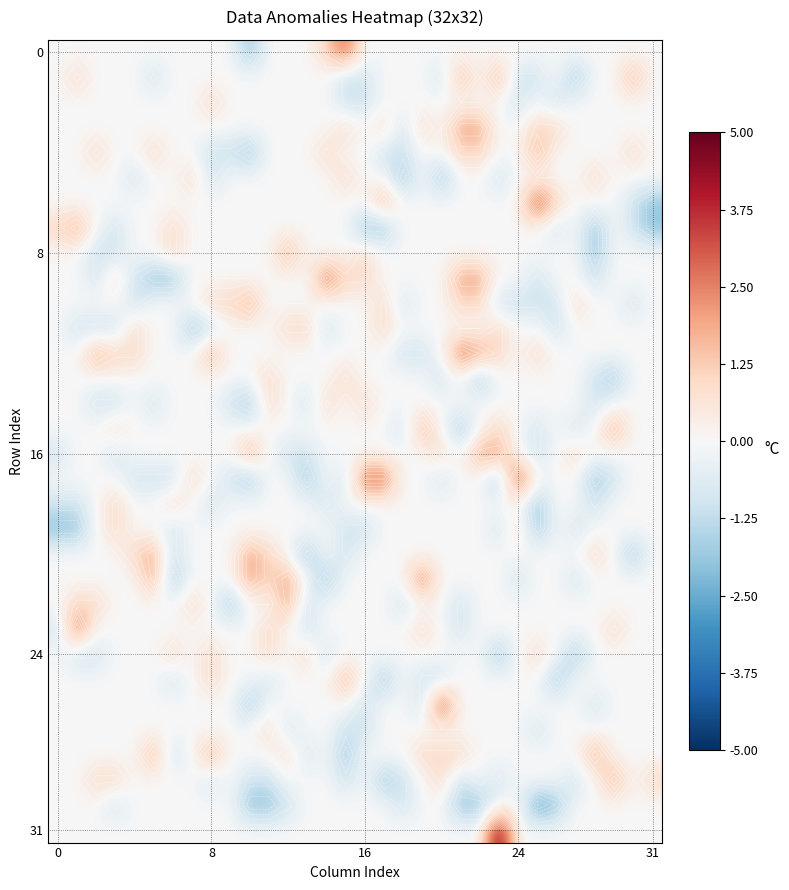

Count the number of data series in this chart.

32